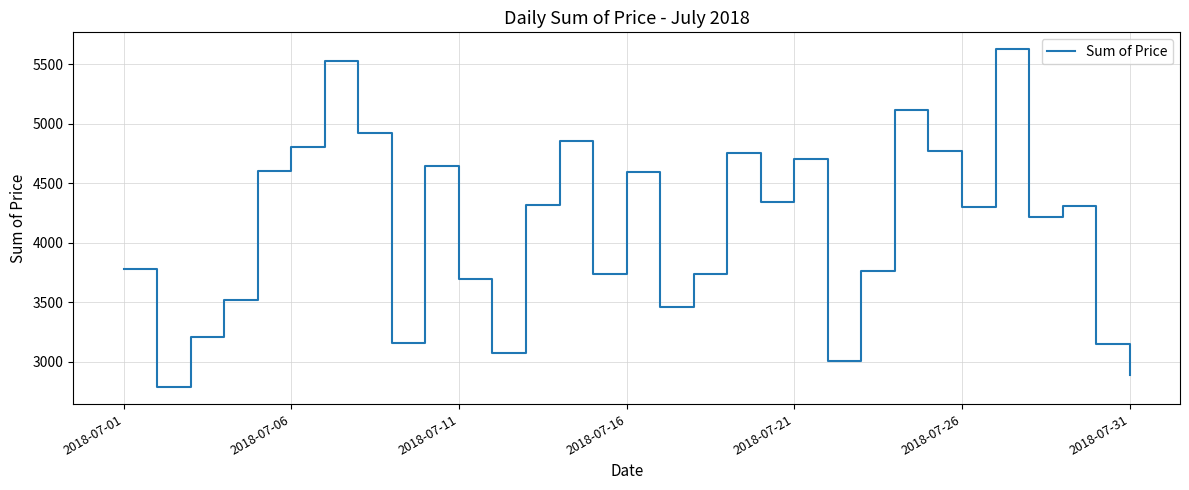

What is the greatest value displayed?

5628